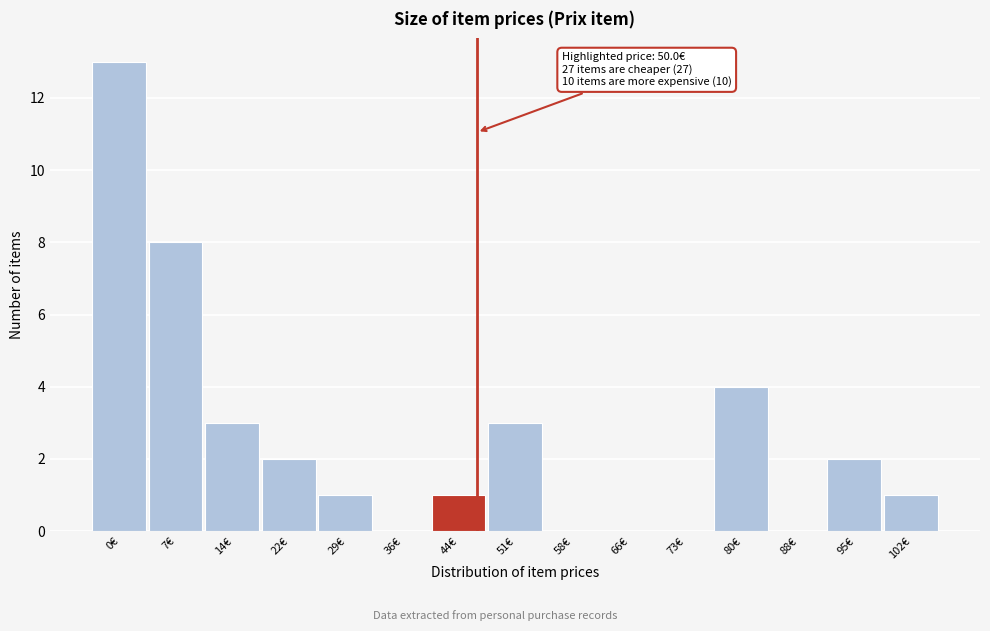

Reading left to right, transcribe all the data shown in this chart.

0€=13	7€=8	14€=3	22€=2	29€=1	36€=0	44€=1	51€=3	58€=0	66€=0	73€=0	80€=4	88€=0	95€=2	102€=1